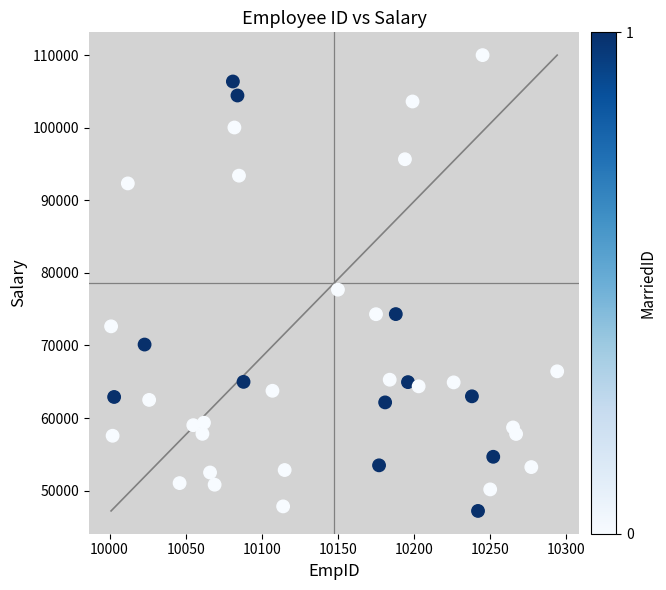

What is the range of X values (max minus min)?

293